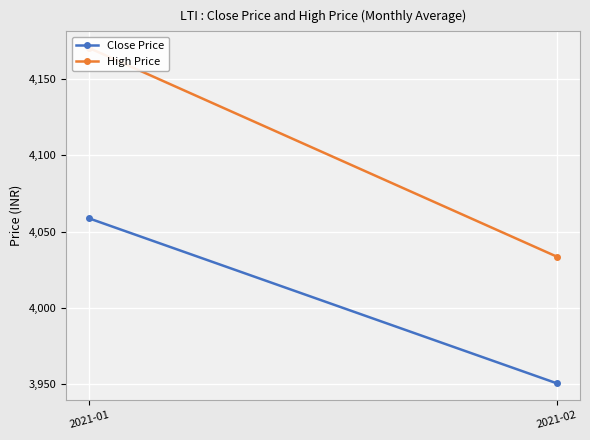

At how many categories does at least one series exceed 4111?

1